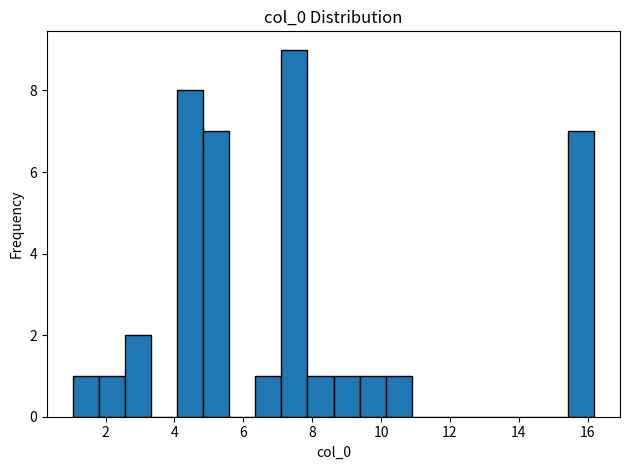

Around what value on the x-axis is the tallest bar? Give the approximate position of its centre, as read against the axis.

7.4